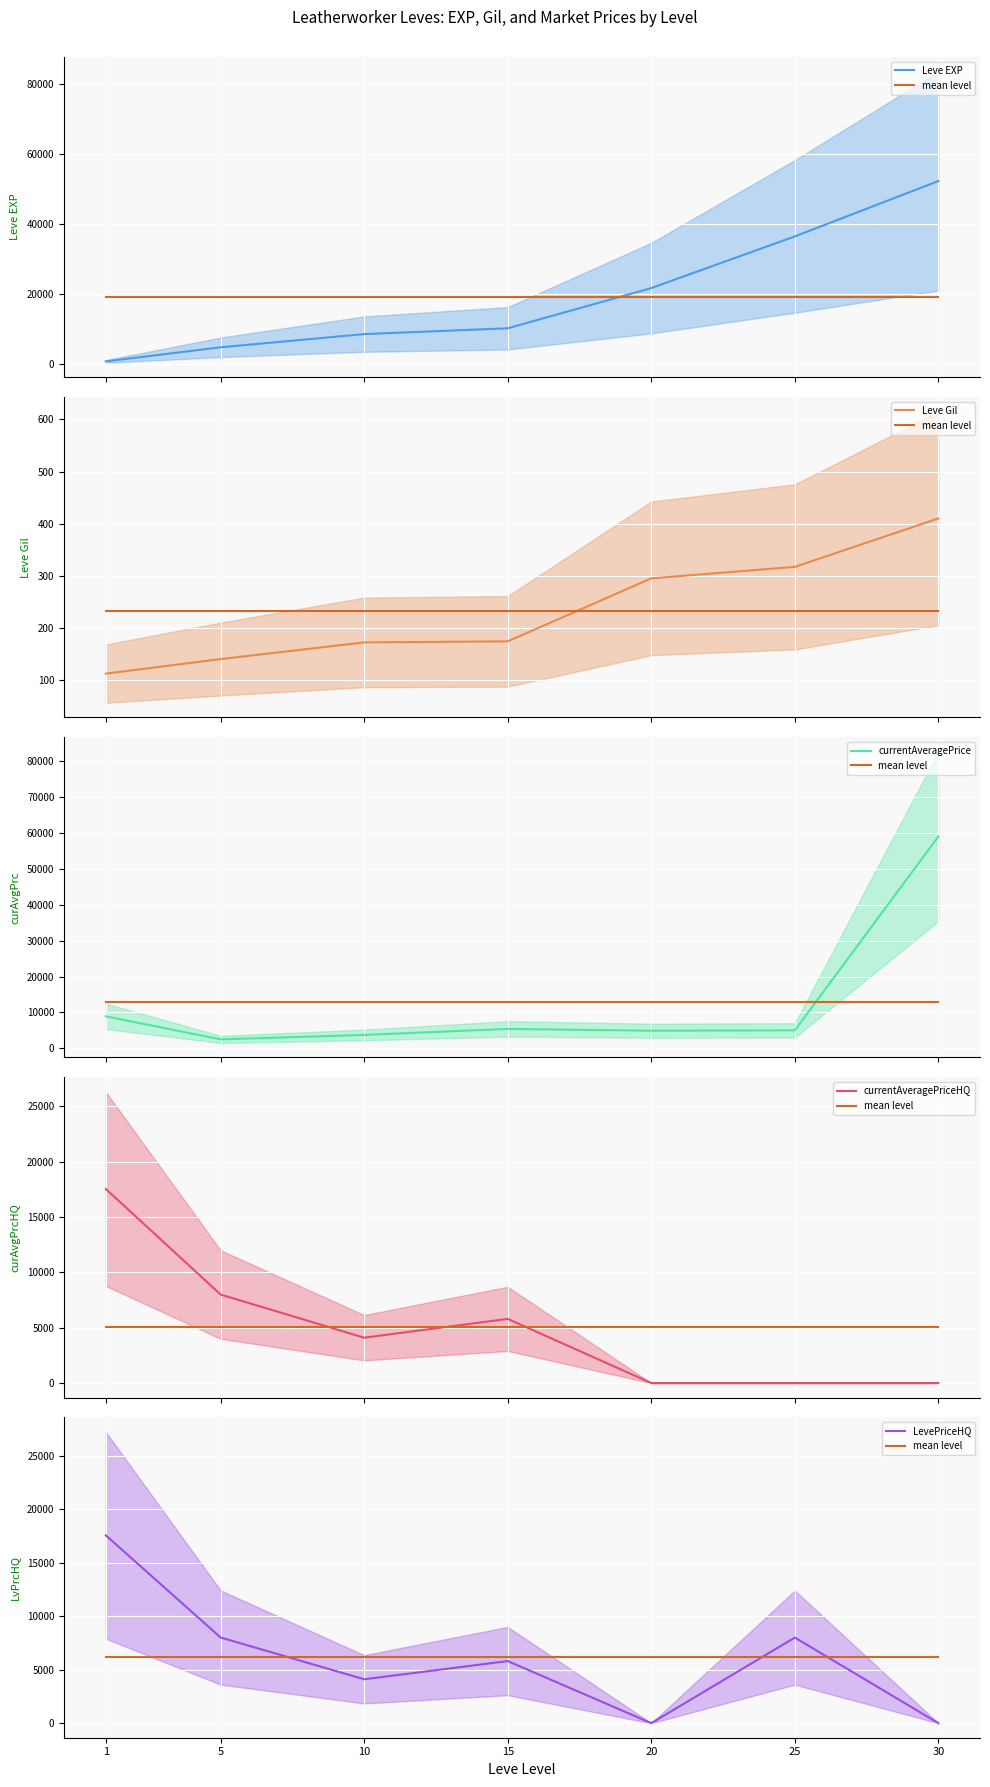

Is it true that mean level equals 6205.4 at 15?

True